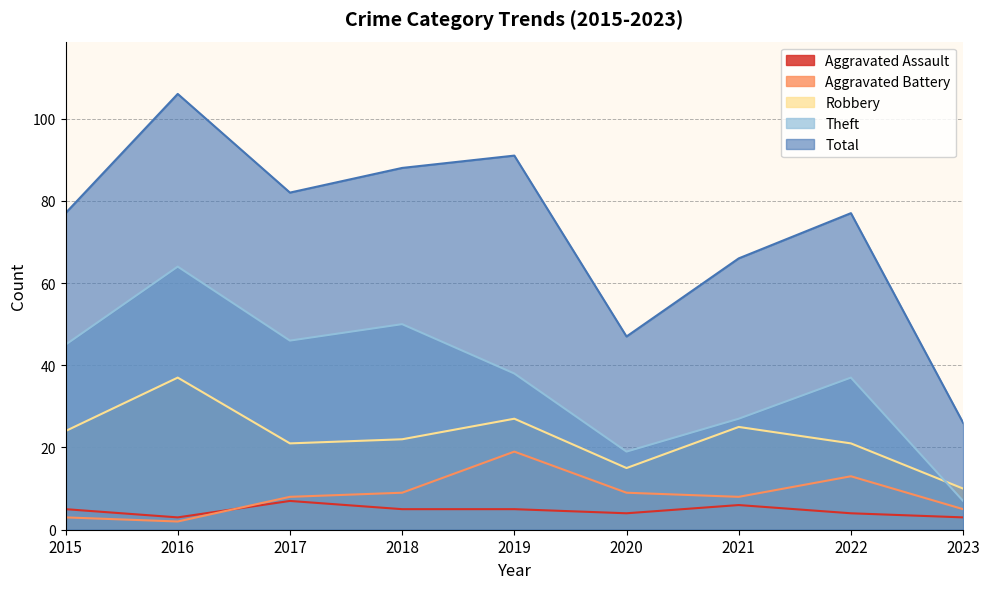

Reading left to right, extract all data points from this chart.

Aggravated Assault: 2015=5	2016=3	2017=7	2018=5	2019=5	2020=4	2021=6	2022=4	2023=3
Aggravated Battery: 2015=3	2016=2	2017=8	2018=9	2019=19	2020=9	2021=8	2022=13	2023=5
Robbery: 2015=24	2016=37	2017=21	2018=22	2019=27	2020=15	2021=25	2022=21	2023=10
Theft: 2015=45	2016=64	2017=46	2018=50	2019=38	2020=19	2021=27	2022=37	2023=7
Total: 2015=77	2016=106	2017=82	2018=88	2019=91	2020=47	2021=66	2022=77	2023=26